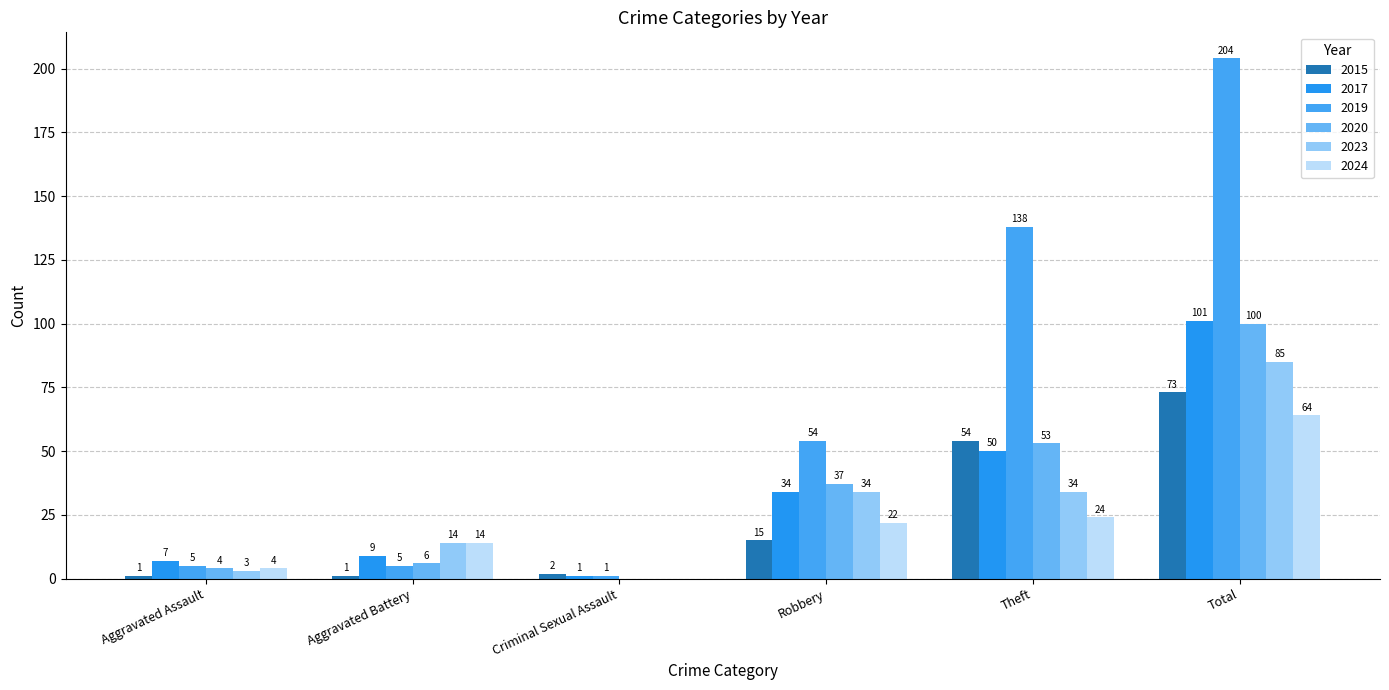

Reading left to right, transcribe all the data shown in this chart.

2015: 1	1	2	15	54	73
2017: 7	9	1	34	50	101
2019: 5	5	1	54	138	204
2020: 4	6	0	37	53	100
2023: 3	14	0	34	34	85
2024: 4	14	0	22	24	64